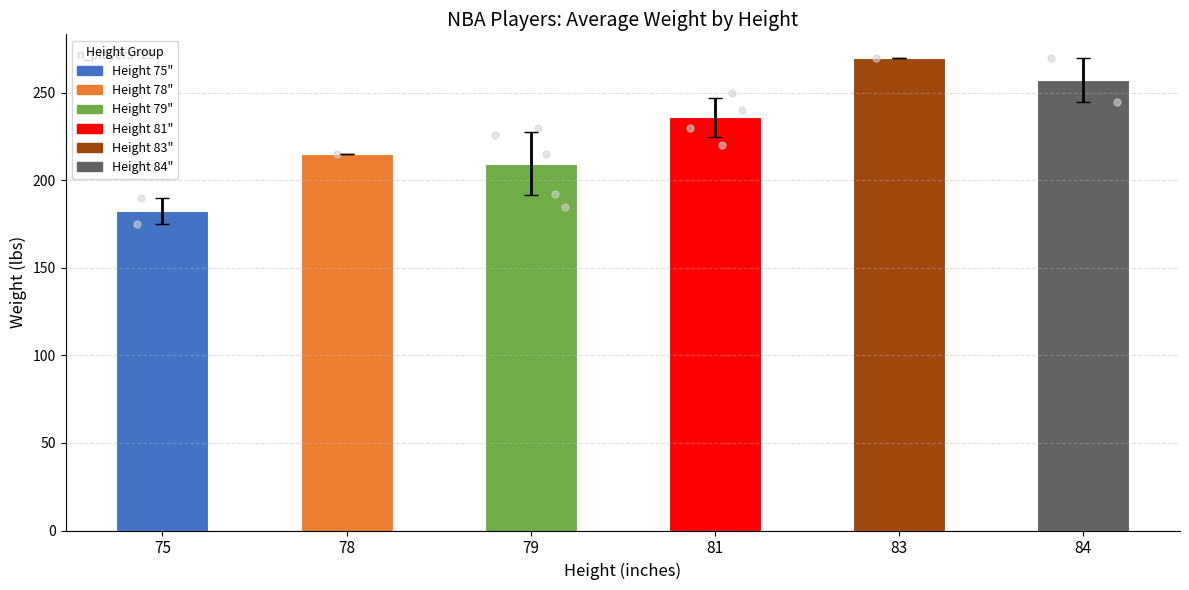

What is the change in value from 78 to 84?

+42.5